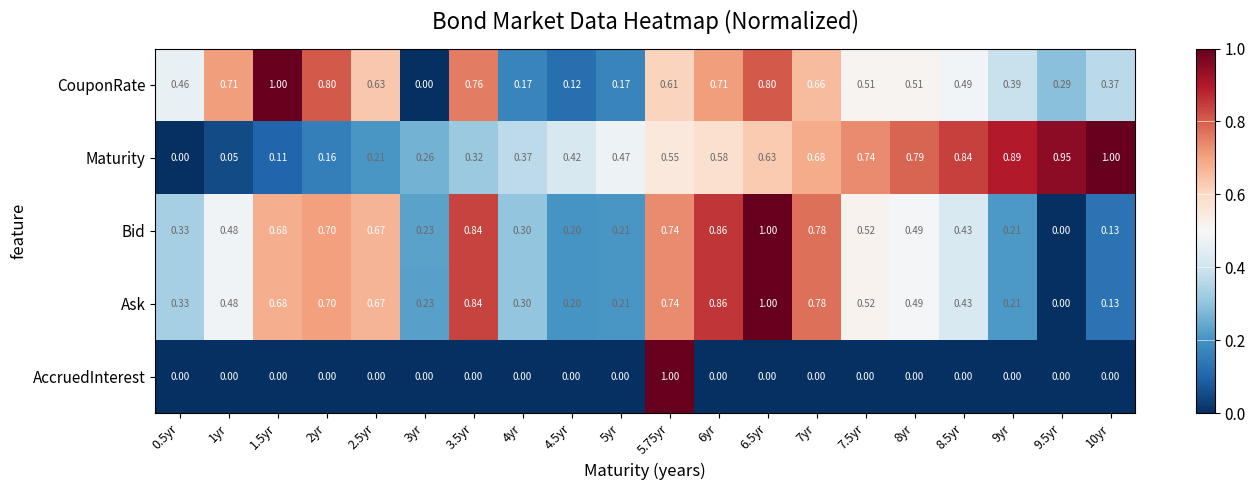

Which series has the largest total across all categories?

CouponRate